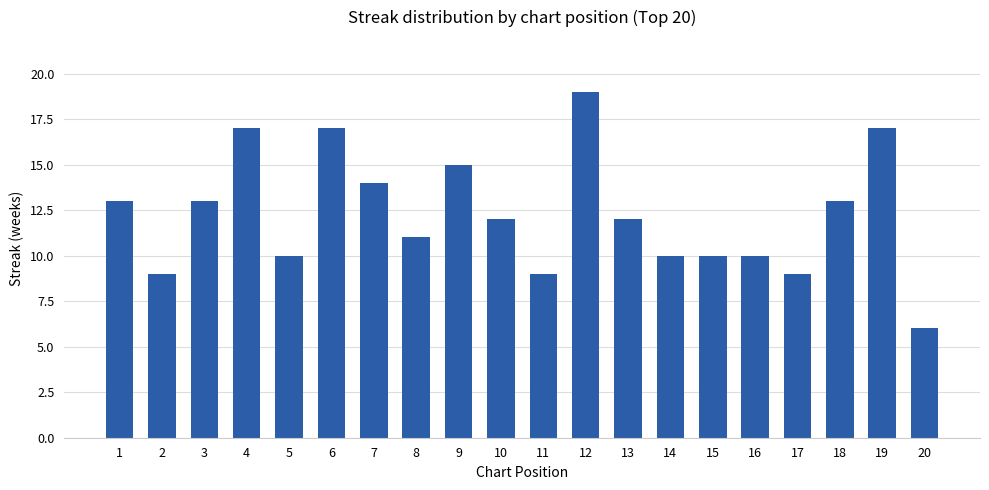

What is the smallest value displayed?

6